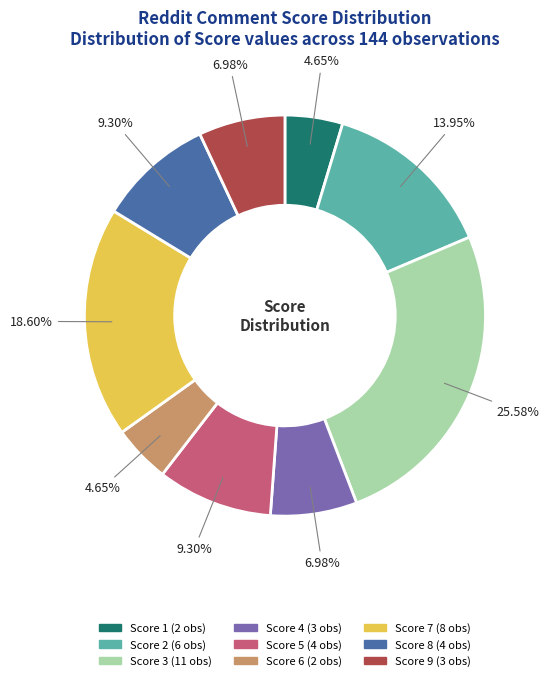

Which category has the biggest portion of the pie?

Score 3